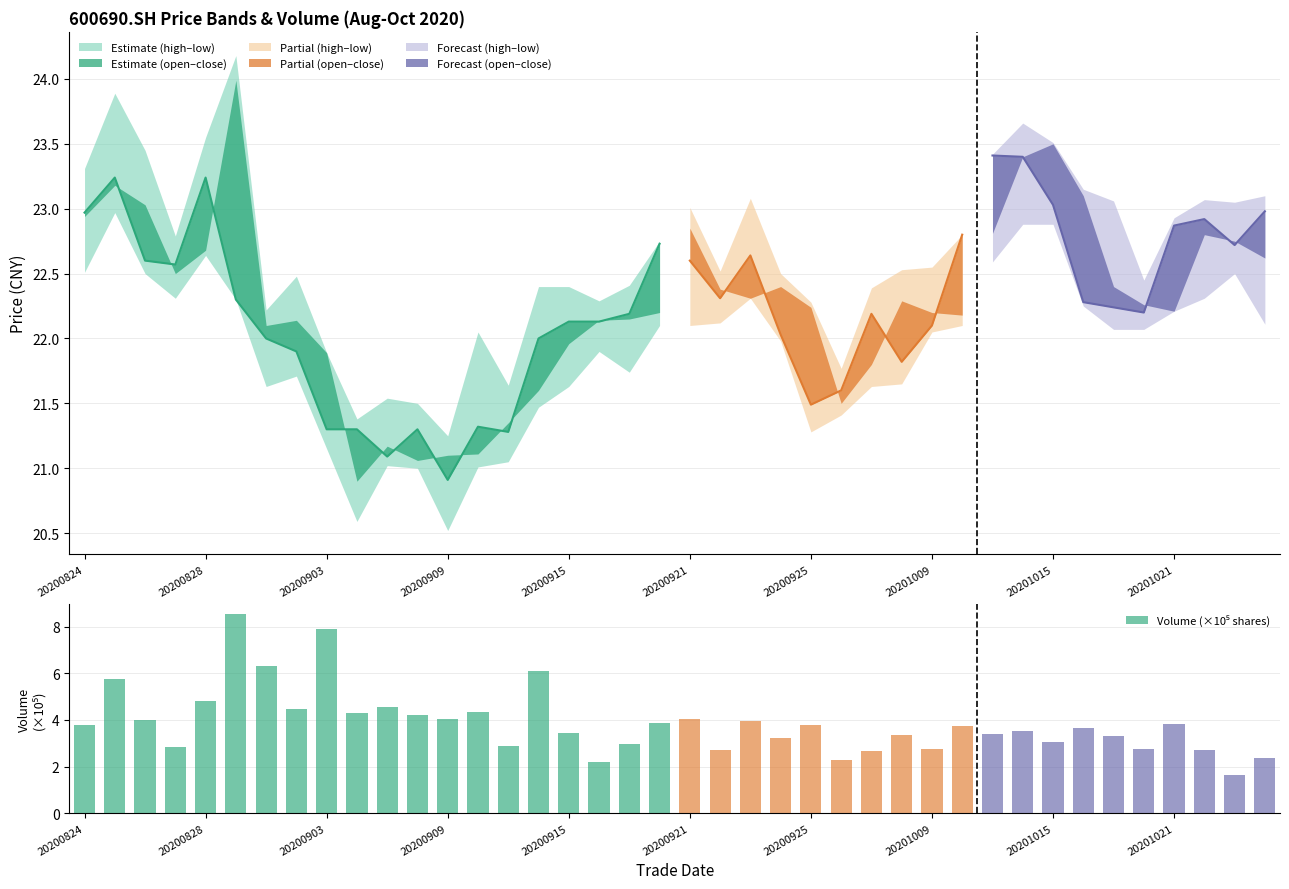

What is the difference between the second highest and minimum values?

6.3